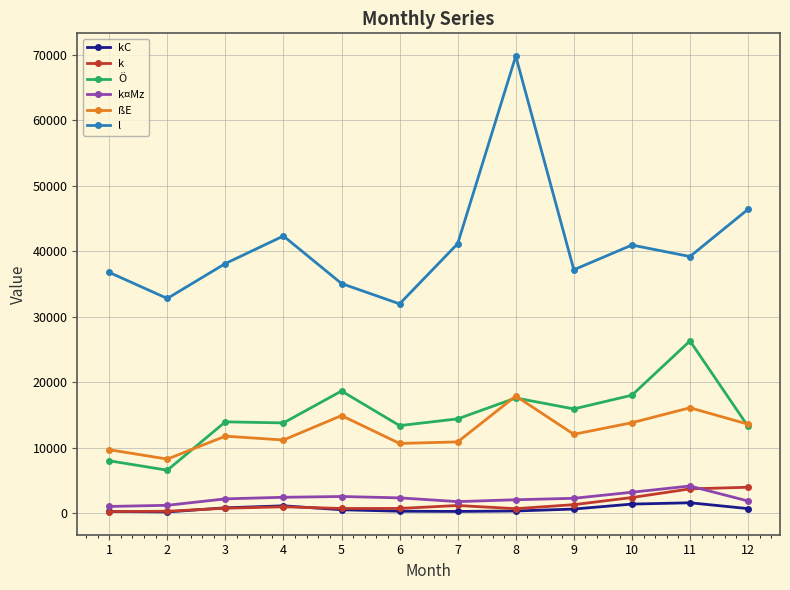

Between 2 and 8, which series saw the biggest shift?

l